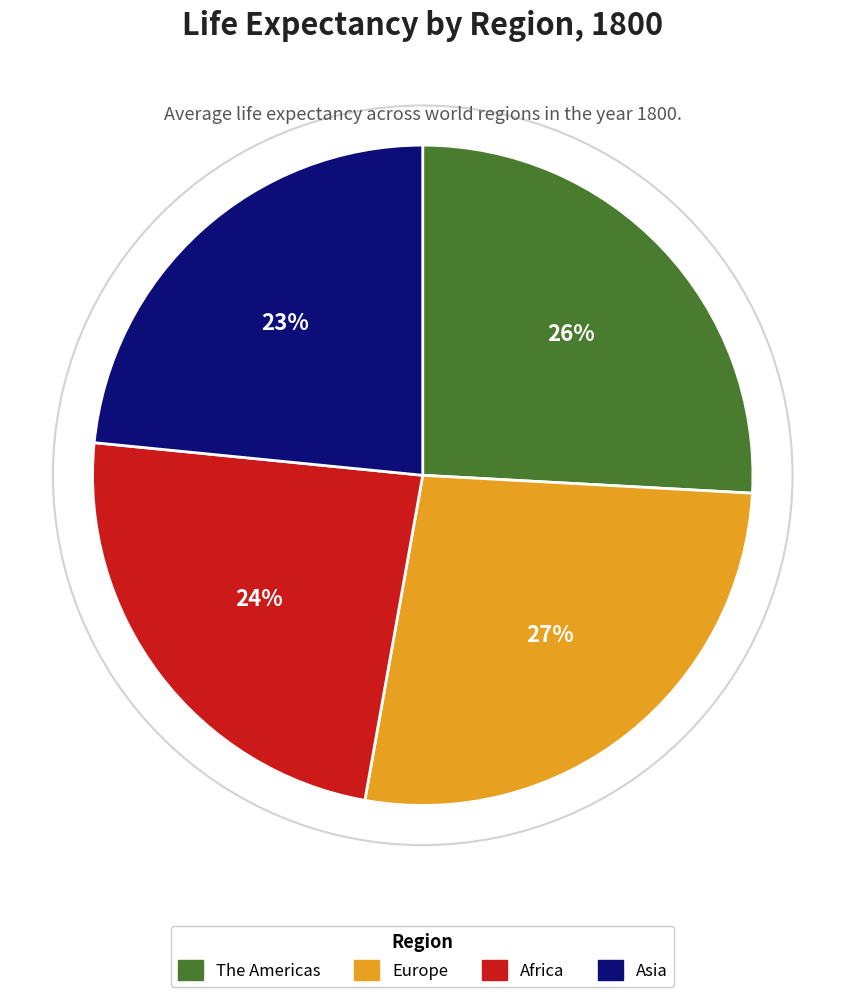

Between Asia and Europe, which is larger?

Europe